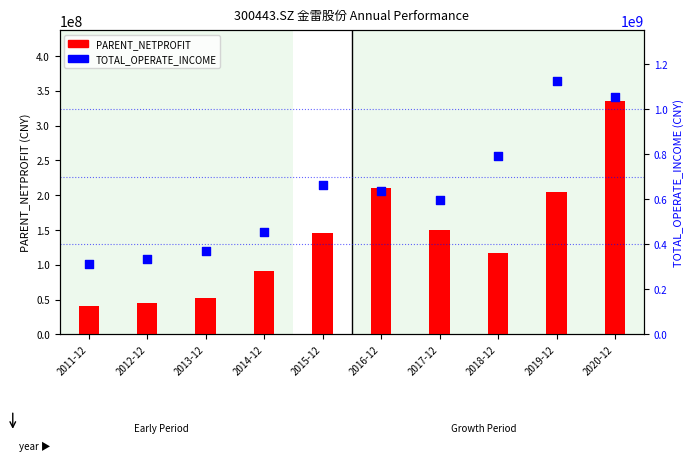

Which series has the widest spread of Y values?

TOTAL_OPERATE_INCOME